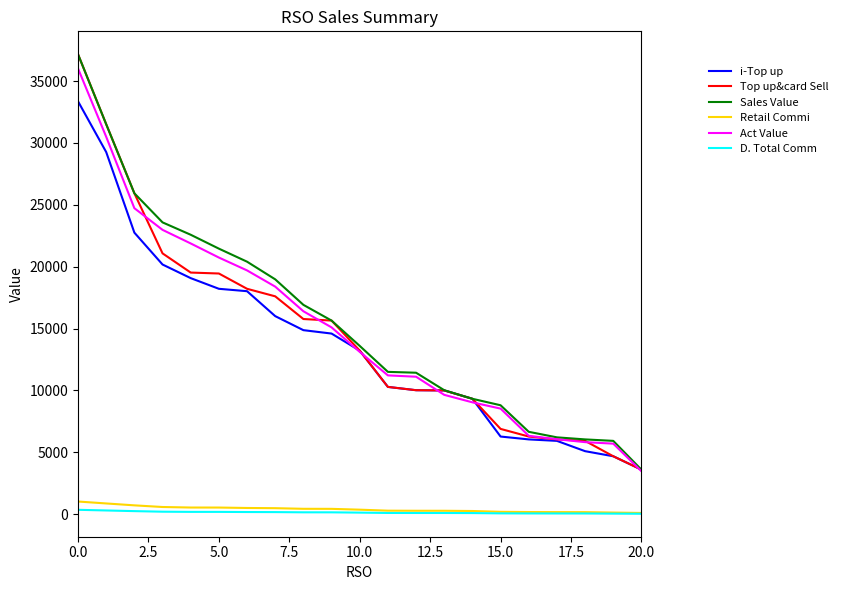

True or false: i-Top up and D. Total Comm cross at least once.

False